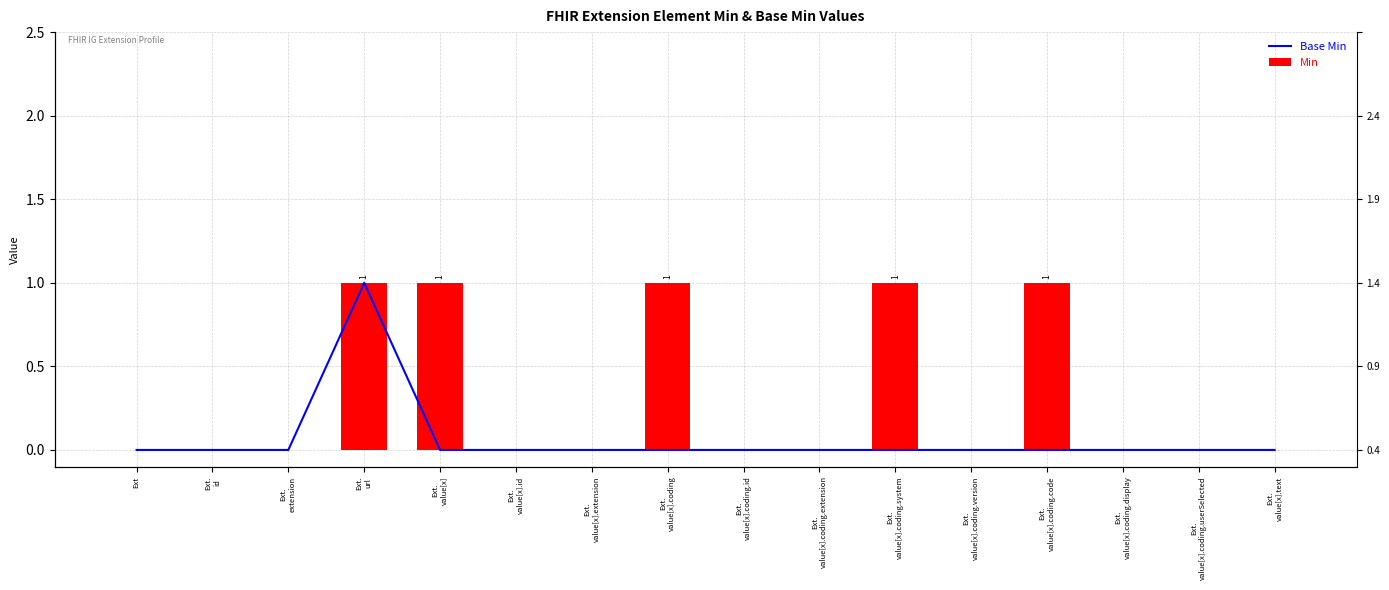

Count the Min values in the range 0 to 1.

16